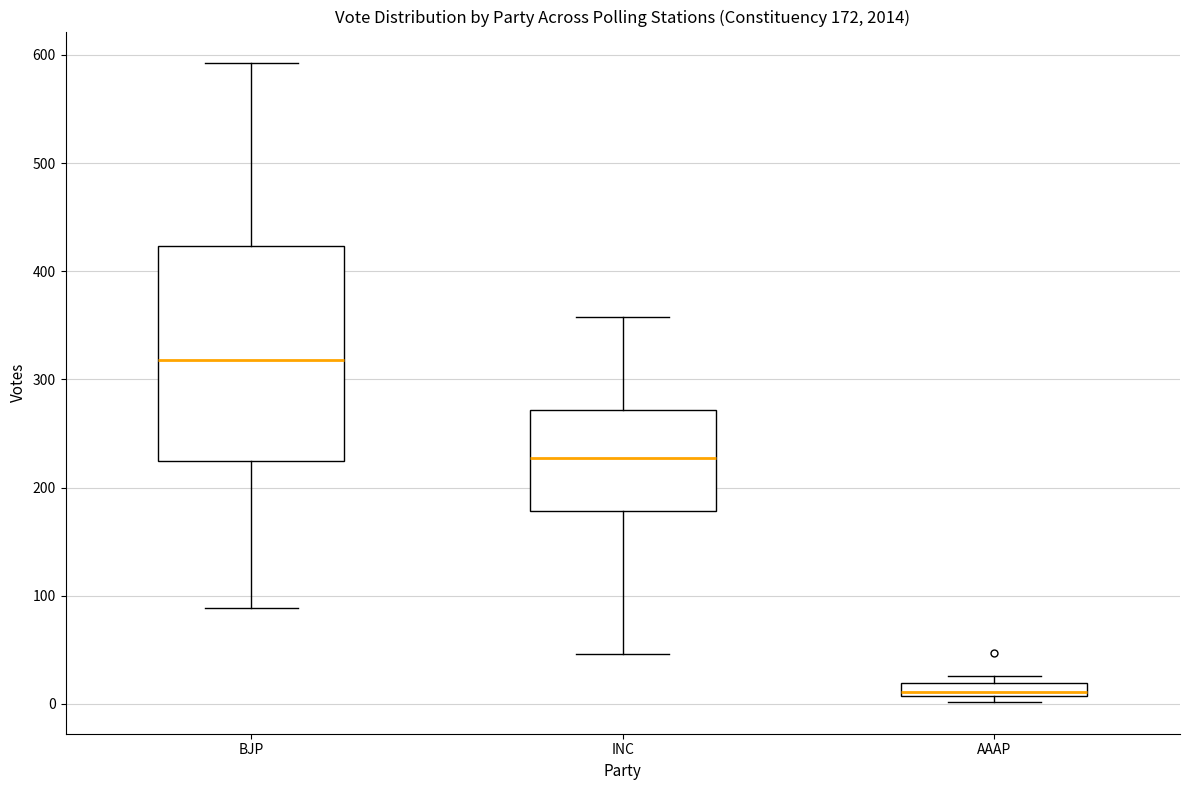

Which box has the highest median line?

BJP